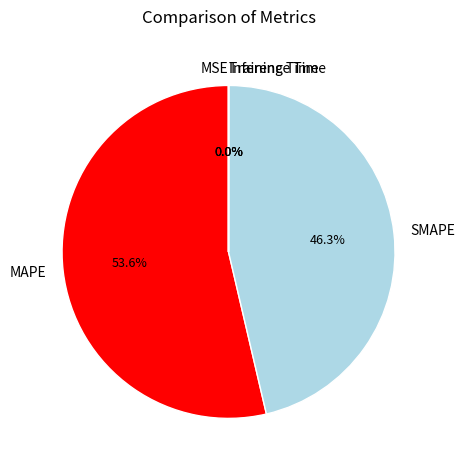

Is MAPE the majority of the pie?

Yes